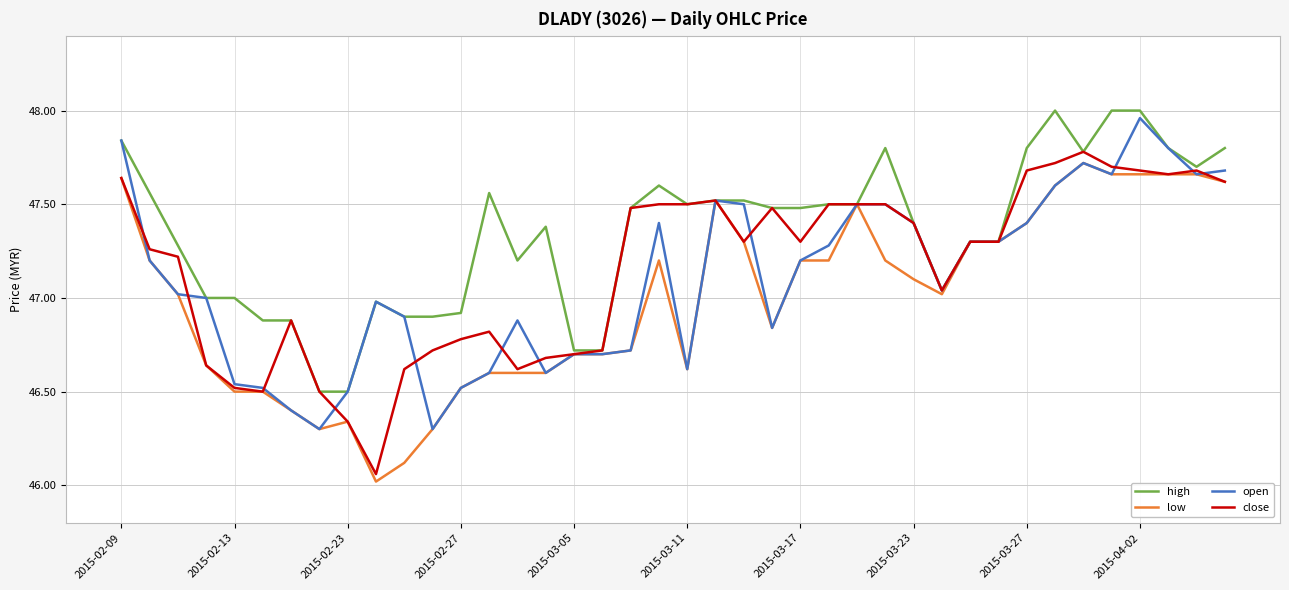

Which series has the largest total across all categories?

high